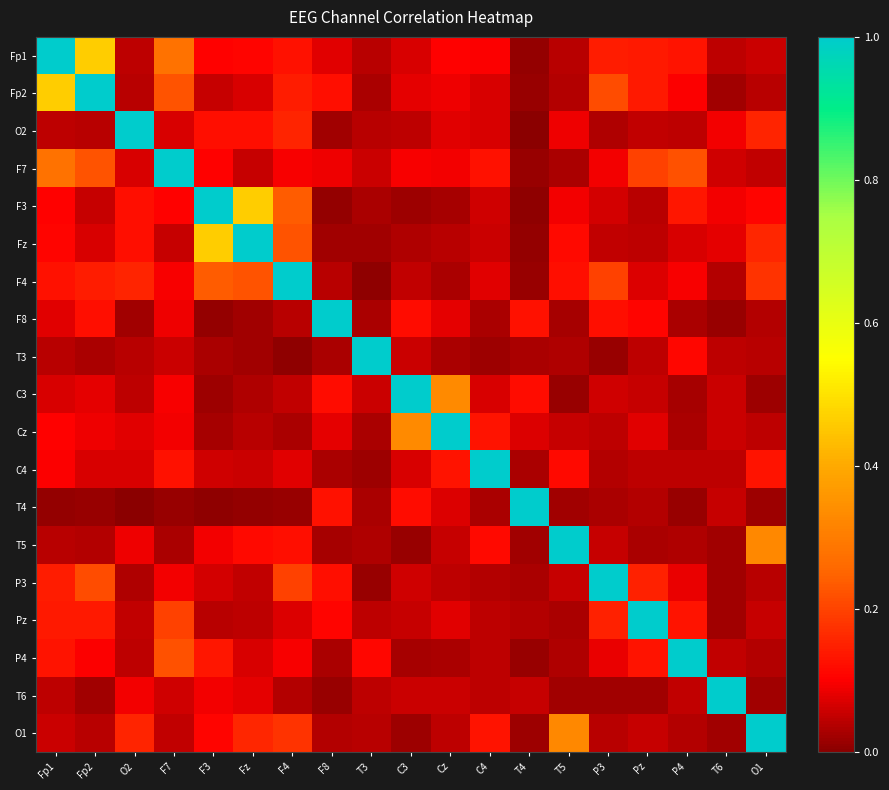

What is the difference between the highest and lowest values at Cz?

1.0